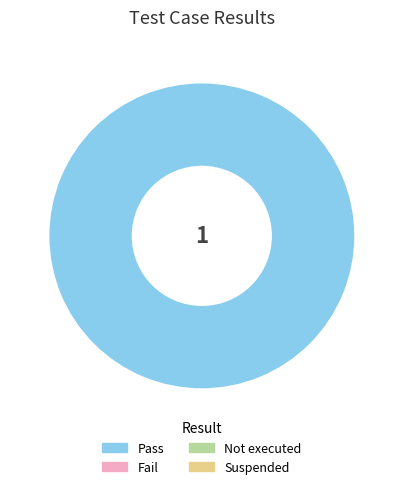

How many slices are in this pie chart?

1